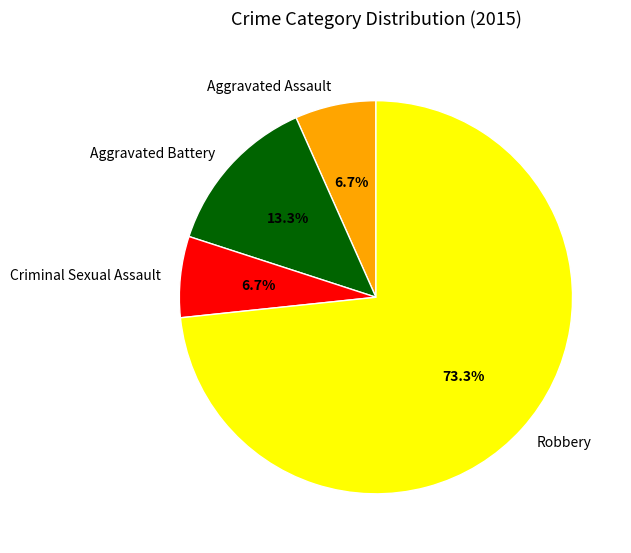

What percentage is NOT represented by Aggravated Battery?

86.7%